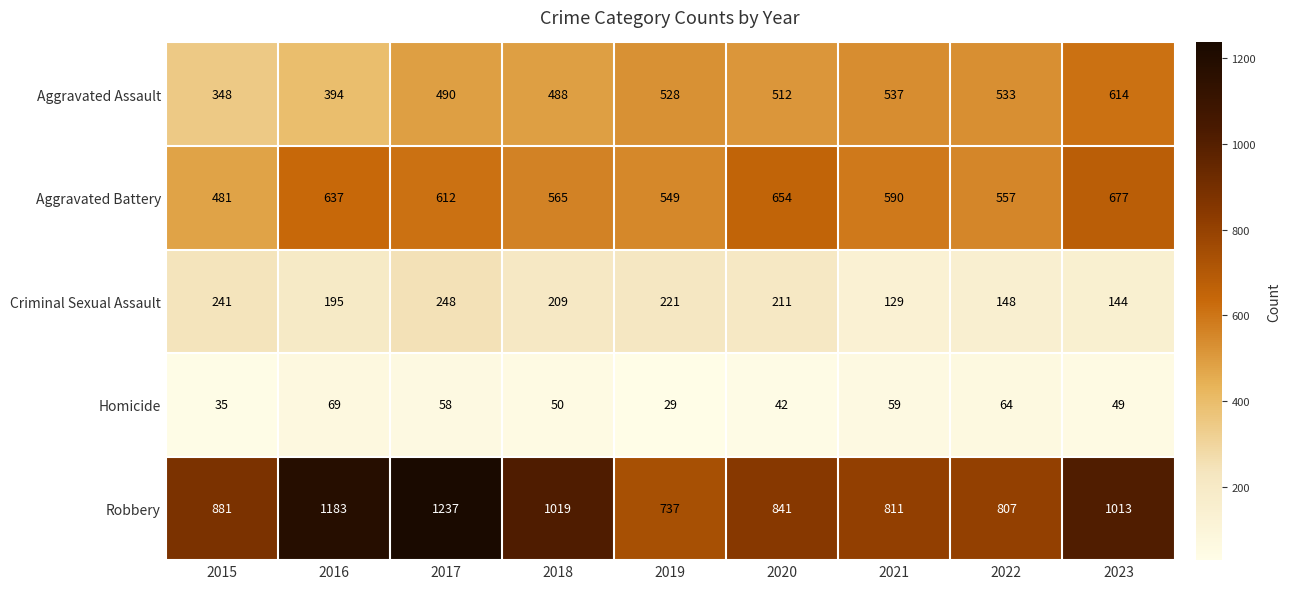

The Aggravated Battery series shows 677 at 2023. True or false?

True